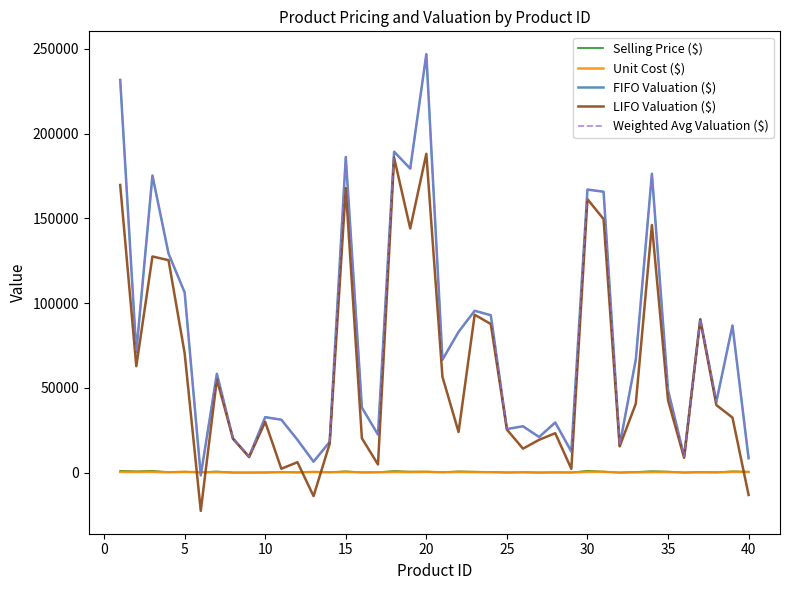

Is this an area chart (filled region under the line)?

No